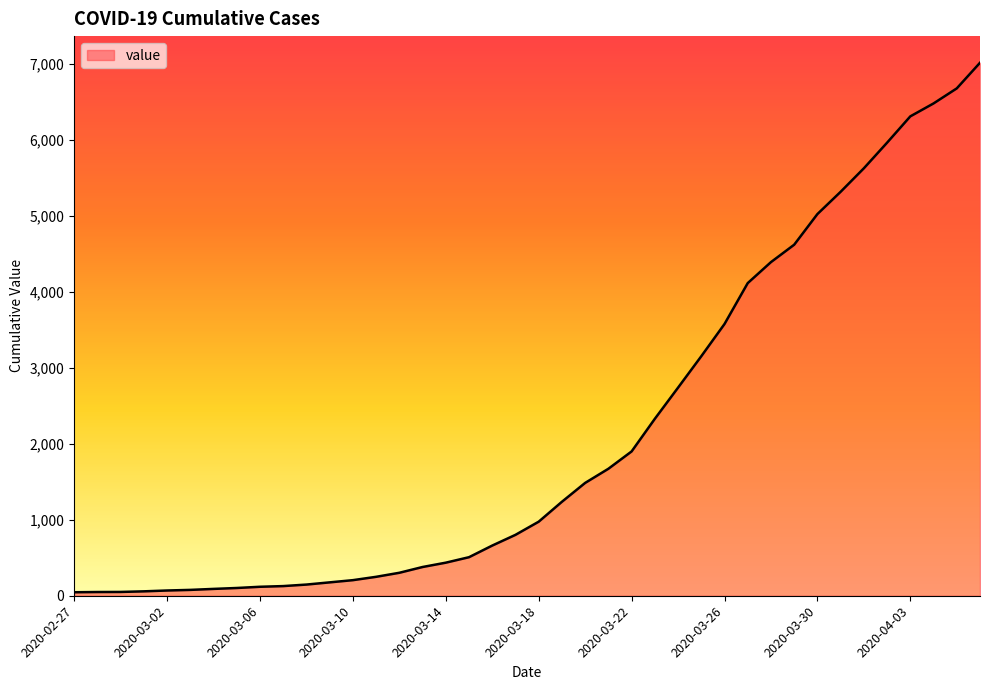

What is the greatest value displayed?

7010